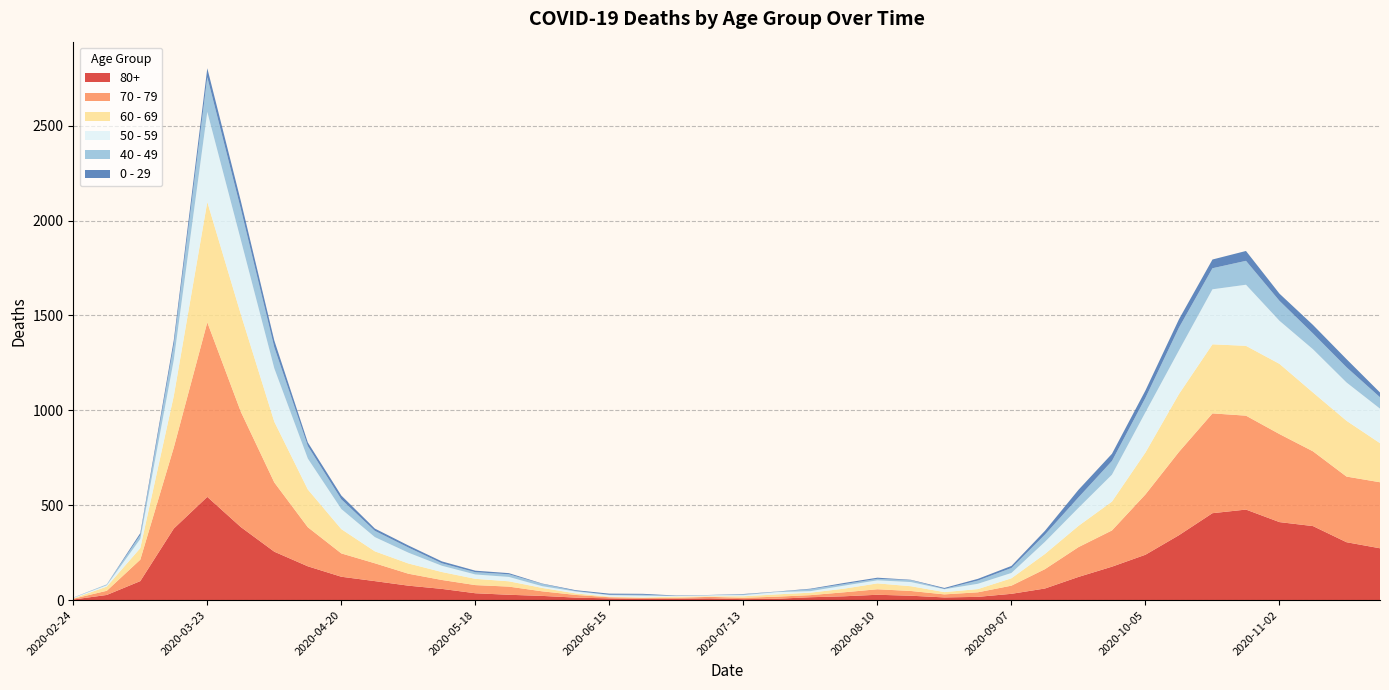

Reading left to right, transcribe all the data shown in this chart.

80+: 2020-02-24=3	2020-03-02=27	2020-03-09=100	2020-03-16=377	2020-03-23=544	2020-03-30=385	2020-04-06=255	2020-04-13=178	2020-04-20=123	2020-04-27=100	2020-05-04=76	2020-05-11=59	2020-05-18=36	2020-05-25=28	2020-06-01=22	2020-06-08=13	2020-06-15=9	2020-06-22=6	2020-06-29=7	2020-07-06=9	2020-07-13=5	2020-07-20=7	2020-07-27=15	2020-08-03=20	2020-08-10=28	2020-08-17=23	2020-08-24=14	2020-08-31=17	2020-09-07=33	2020-09-14=61	2020-09-21=122	2020-09-28=176	2020-10-05=239	2020-10-12=342	2020-10-19=458	2020-10-26=477	2020-11-02=411	2020-11-09=390	2020-11-16=305	2020-11-23=273
70 - 79: 2020-02-24=4	2020-03-02=22	2020-03-09=113	2020-03-16=427	2020-03-23=920	2020-03-30=608	2020-04-06=365	2020-04-13=206	2020-04-20=123	2020-04-27=94	2020-05-04=63	2020-05-11=47	2020-05-18=43	2020-05-25=43	2020-06-01=24	2020-06-08=14	2020-06-15=6	2020-06-22=5	2020-06-29=5	2020-07-06=8	2020-07-13=7	2020-07-20=11	2020-07-27=11	2020-08-03=21	2020-08-10=29	2020-08-17=25	2020-08-24=16	2020-08-31=24	2020-09-07=43	2020-09-14=102	2020-09-21=157	2020-09-28=191	2020-10-05=318	2020-10-12=439	2020-10-19=526	2020-10-26=495	2020-11-02=464	2020-11-09=394	2020-11-16=346	2020-11-23=348
60 - 69: 2020-02-24=2	2020-03-02=22	2020-03-09=61	2020-03-16=272	2020-03-23=634	2020-03-30=514	2020-04-06=320	2020-04-13=199	2020-04-20=128	2020-04-27=63	2020-05-04=54	2020-05-11=42	2020-05-18=33	2020-05-25=28	2020-06-01=18	2020-06-08=8	2020-06-15=3	2020-06-22=3	2020-06-29=6	2020-07-06=3	2020-07-13=8	2020-07-20=12	2020-07-27=13	2020-08-03=19	2020-08-10=31	2020-08-17=25	2020-08-24=12	2020-08-31=17	2020-09-07=39	2020-09-14=80	2020-09-21=112	2020-09-28=152	2020-10-05=221	2020-10-12=305	2020-10-19=364	2020-10-26=368	2020-11-02=370	2020-11-09=310	2020-11-16=294	2020-11-23=206
50 - 59: 2020-02-24=3	2020-03-02=7	2020-03-09=48	2020-03-16=190	2020-03-23=475	2020-03-30=392	2020-04-06=281	2020-04-13=163	2020-04-20=106	2020-04-27=75	2020-05-04=57	2020-05-11=33	2020-05-18=23	2020-05-25=23	2020-06-01=9	2020-06-08=10	2020-06-15=8	2020-06-22=9	2020-06-29=3	2020-07-06=5	2020-07-13=6	2020-07-20=12	2020-07-27=8	2020-08-03=16	2020-08-10=16	2020-08-17=22	2020-08-24=15	2020-08-31=28	2020-09-07=28	2020-09-14=64	2020-09-21=95	2020-09-28=142	2020-10-05=212	2020-10-12=230	2020-10-19=290	2020-10-26=322	2020-11-02=227	2020-11-09=228	2020-11-16=202	2020-11-23=182
40 - 49: 2020-02-24=0	2020-03-02=5	2020-03-09=21	2020-03-16=79	2020-03-23=183	2020-03-30=163	2020-04-06=111	2020-04-13=66	2020-04-20=51	2020-04-27=33	2020-05-04=27	2020-05-11=13	2020-05-18=12	2020-05-25=14	2020-06-01=12	2020-06-08=3	2020-06-15=2	2020-06-22=5	2020-06-29=1	2020-07-06=1	2020-07-13=4	2020-07-20=2	2020-07-27=10	2020-08-03=8	2020-08-10=8	2020-08-17=10	2020-08-24=2	2020-08-31=17	2020-09-07=26	2020-09-14=38	2020-09-21=55	2020-09-28=72	2020-10-05=76	2020-10-12=120	2020-10-19=111	2020-10-26=126	2020-11-02=105	2020-11-09=83	2020-11-16=80	2020-11-23=60
0 - 29: 2020-02-24=1	2020-03-02=0	2020-03-09=10	2020-03-16=25	2020-03-23=47	2020-03-30=42	2020-04-06=36	2020-04-13=19	2020-04-20=20	2020-04-27=12	2020-05-04=11	2020-05-11=10	2020-05-18=8	2020-05-25=6	2020-06-01=2	2020-06-08=4	2020-06-15=6	2020-06-22=5	2020-06-29=2	2020-07-06=1	2020-07-13=2	2020-07-20=1	2020-07-27=3	2020-08-03=6	2020-08-10=6	2020-08-17=2	2020-08-24=5	2020-08-31=9	2020-09-07=11	2020-09-14=20	2020-09-21=40	2020-09-28=38	2020-10-05=39	2020-10-12=44	2020-10-19=46	2020-10-26=52	2020-11-02=38	2020-11-09=45	2020-11-16=43	2020-11-23=25